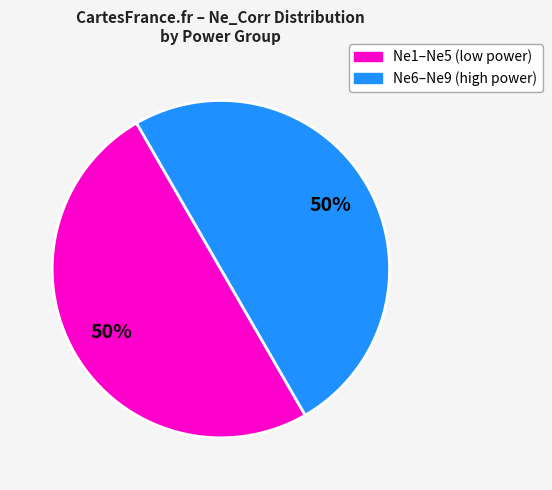

To the nearest percent, what is the average slice percentage?

50%